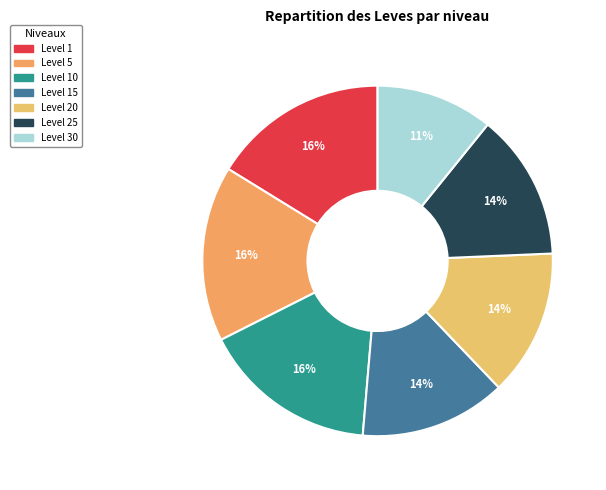

How many segments does this pie chart have?

7